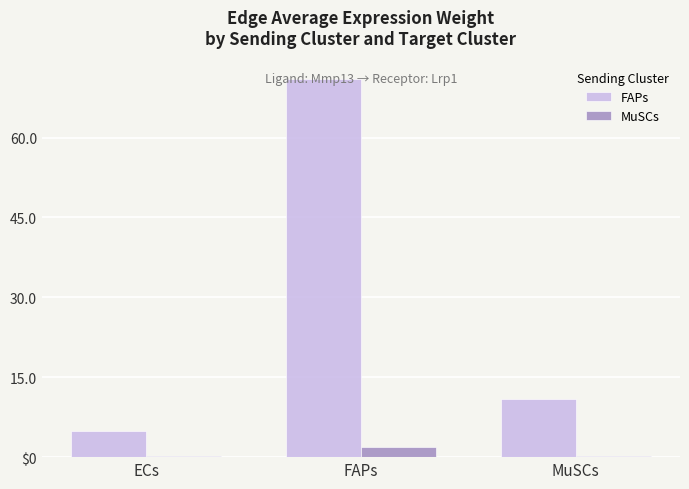

Are the bars horizontal?

No